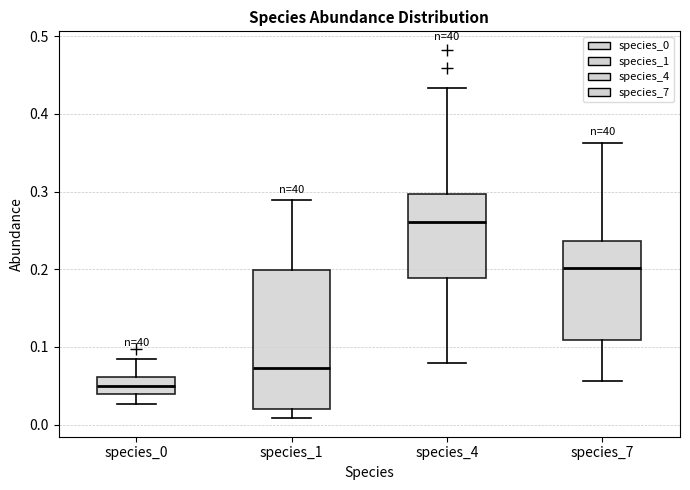

Which box has the highest median line?

species_4